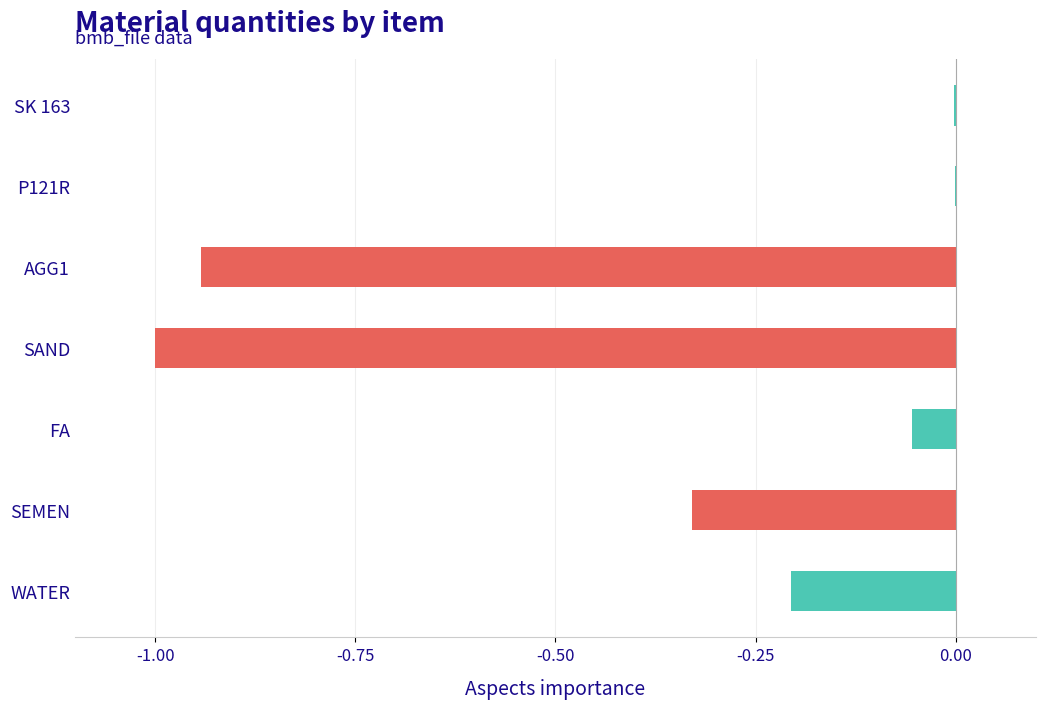

Is it true that the value at P121R is -0.0?

True